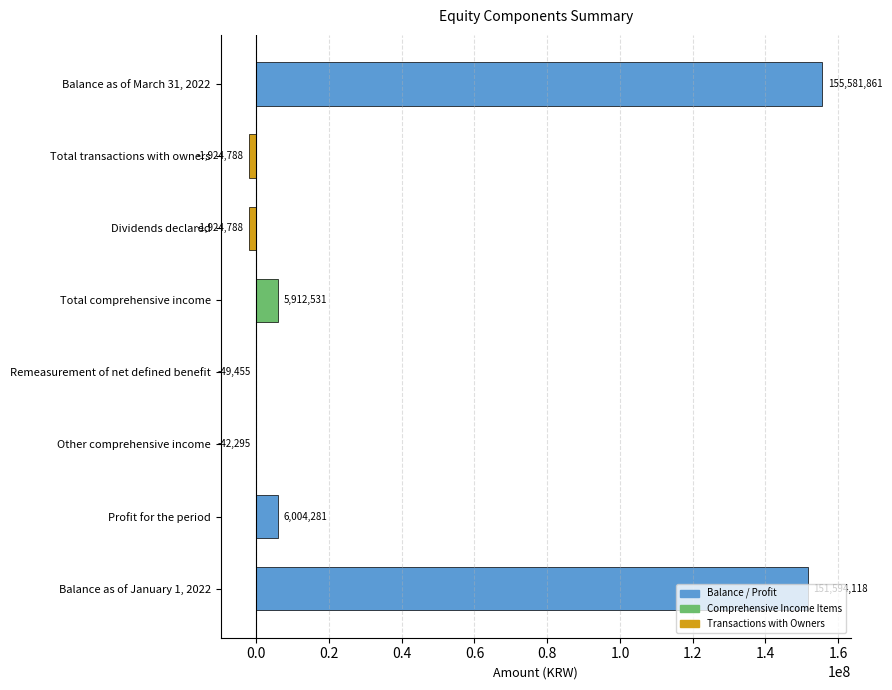

Between Total comprehensive income and Balance as of January 1, 2022, which is larger?

Balance as of January 1, 2022